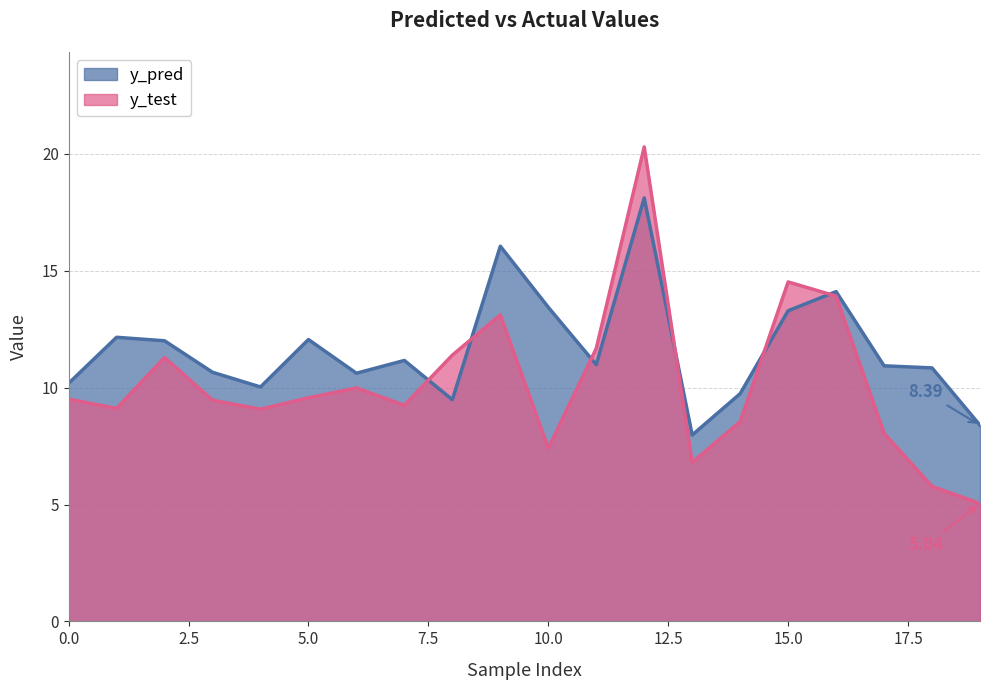

List the series in order of their peak value, lowest first.

y_pred, y_test